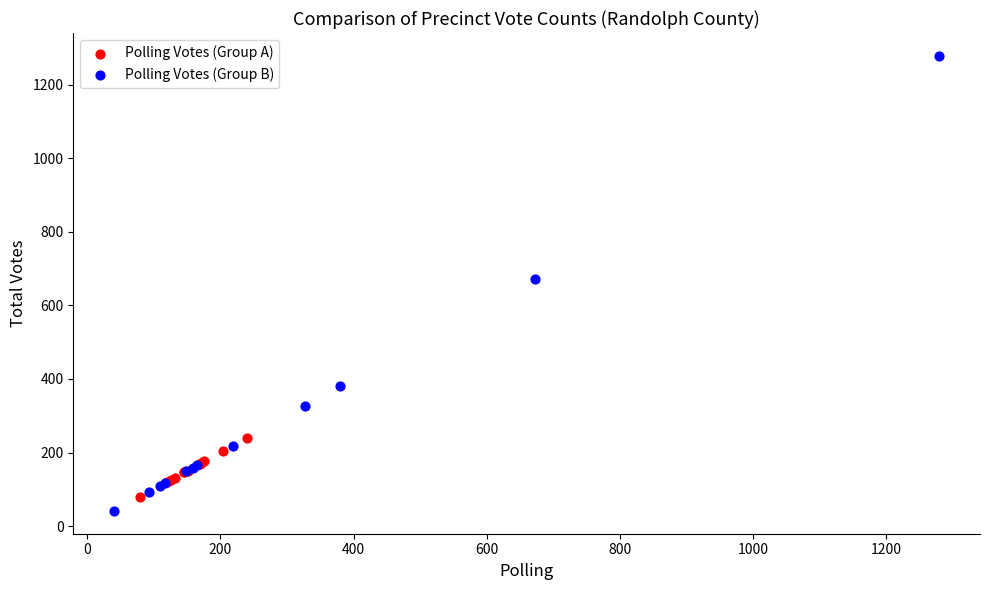

Which series reaches the maximum Y coordinate?

Polling Votes (Group B)